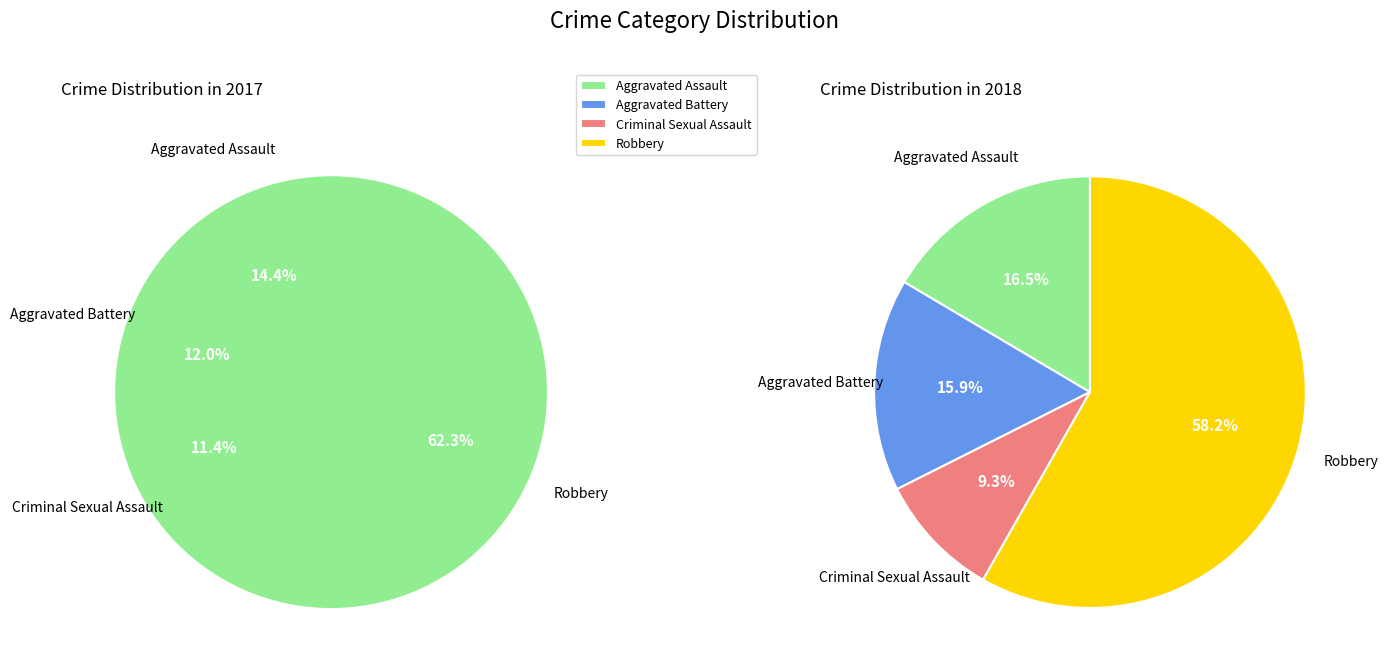

Is there a majority slice in this chart?

Yes